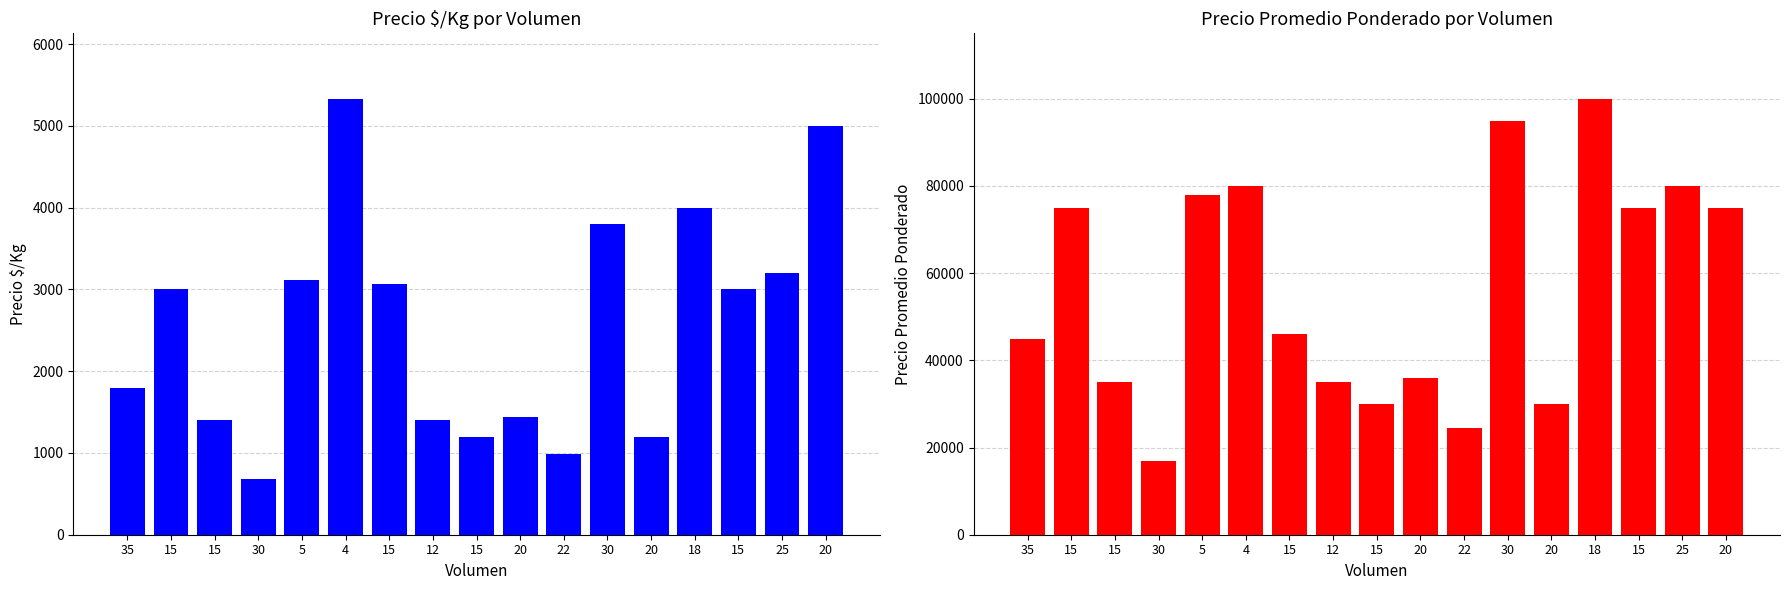

What is the approximate value of Precio promedio ponderado at 30, to the nearest 50?

17000